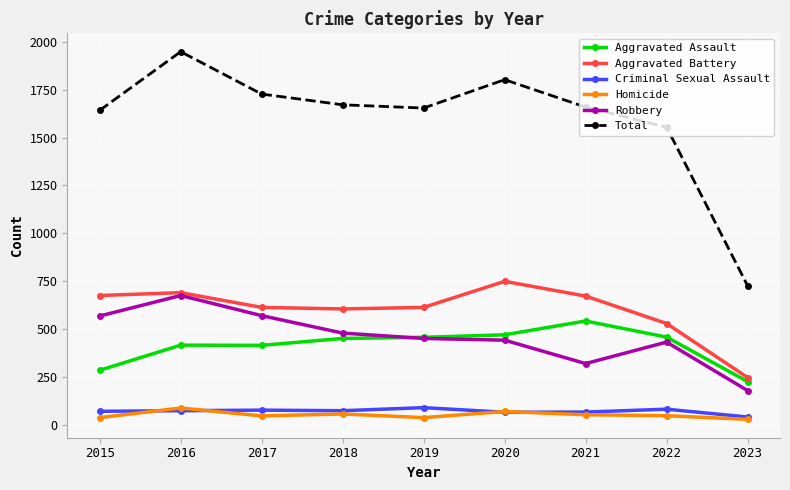

How many lines are shown in the chart?

6